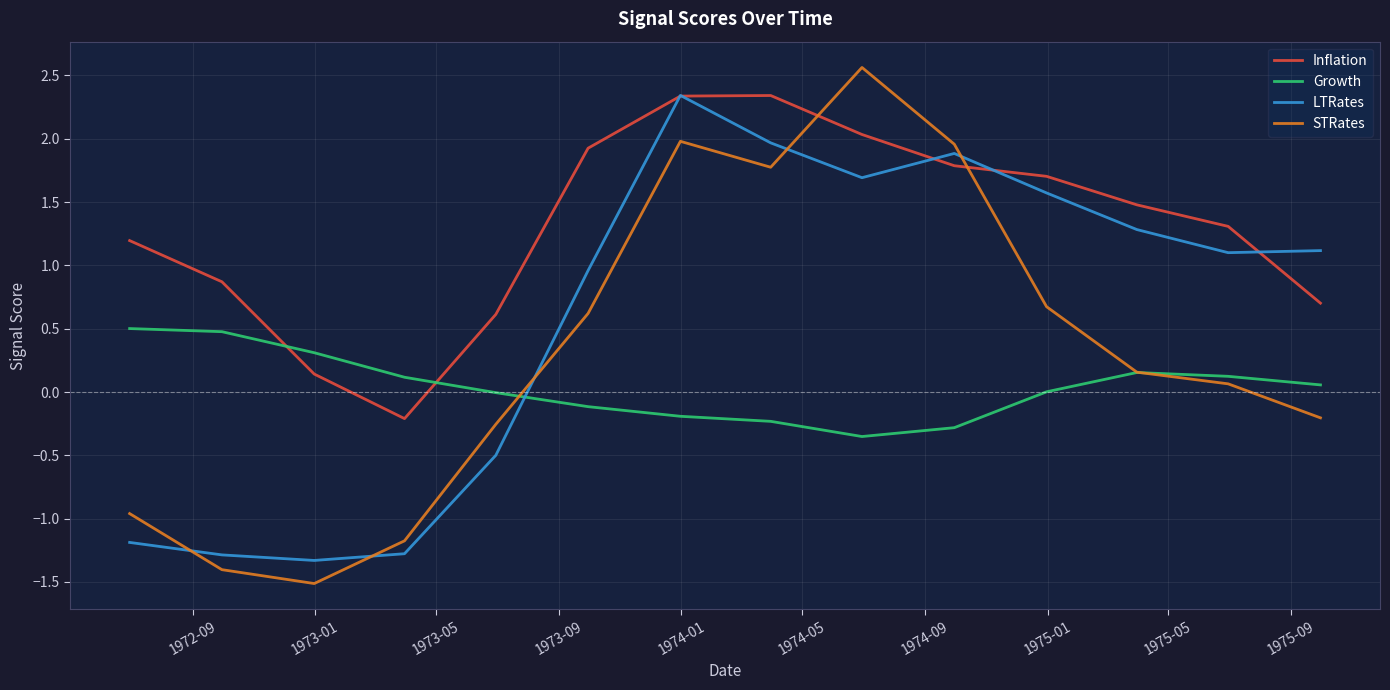

What is the lowest value of the STRates series?

-1.5